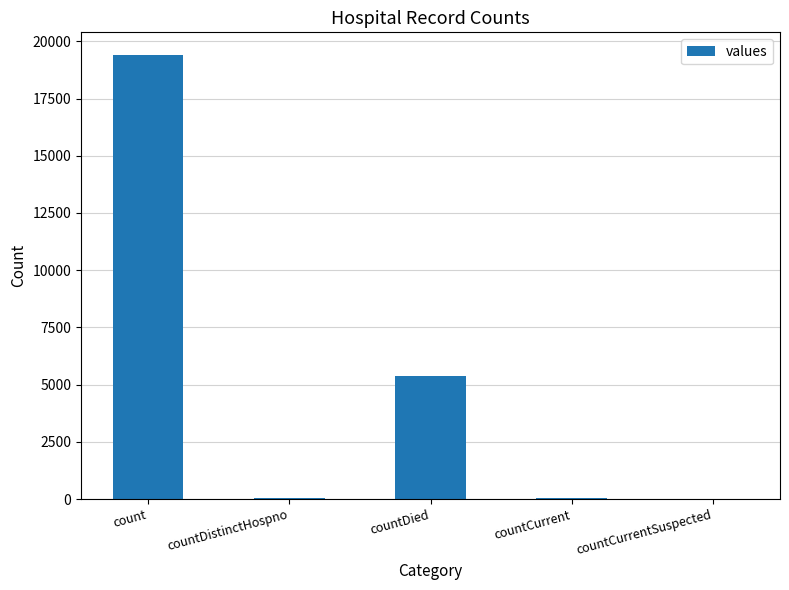

What is the sum of the values at countDistinctHospno and countCurrent?

98